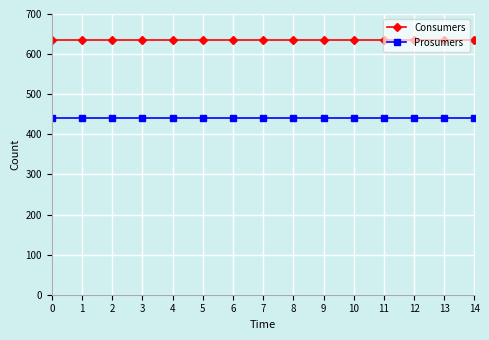

What is the difference between the highest and lowest values at 9?

195